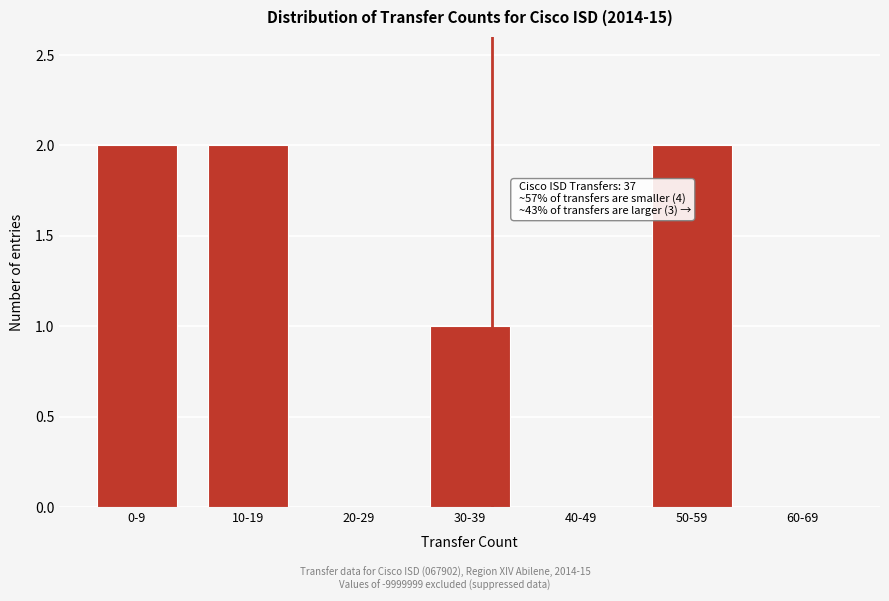

Reading left to right, transcribe all the data shown in this chart.

0-9=2	10-19=2	20-29=0	30-39=1	40-49=0	50-59=2	60-69=0